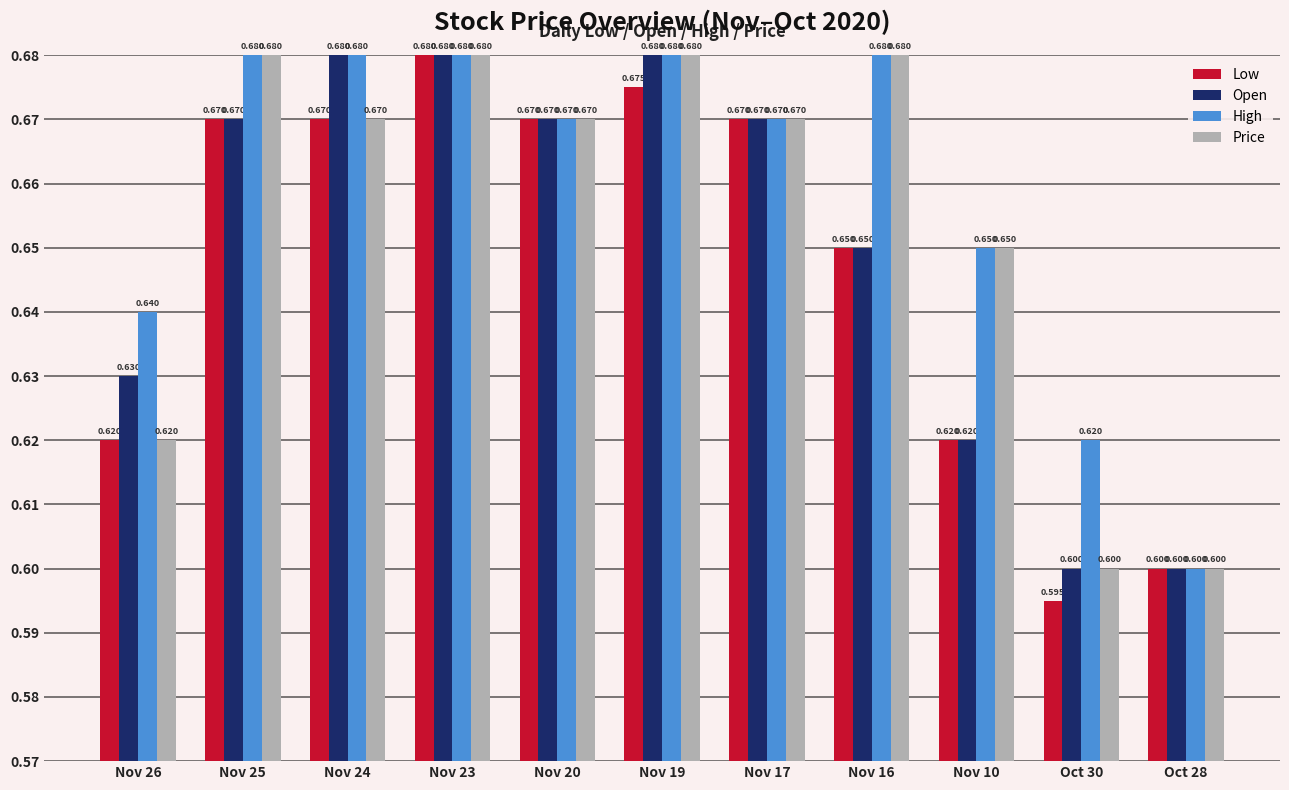

List the series in order of their overall mean, lowest first.

Low, Open, Price, High